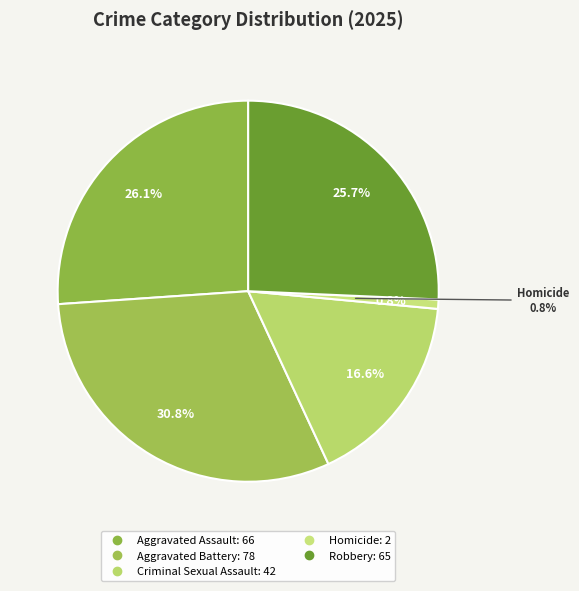

What percentage is the Criminal Sexual Assault slice, to the nearest percent?

17%